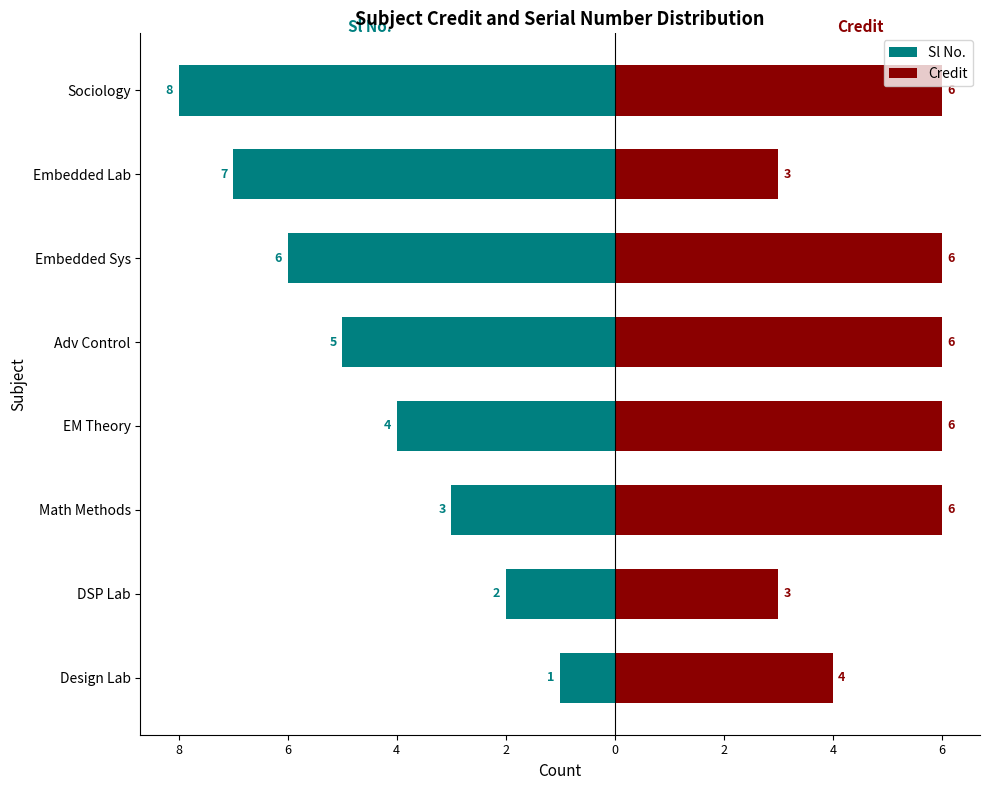

Is it true that Sl No. equals -7 at Embedded Lab?

True